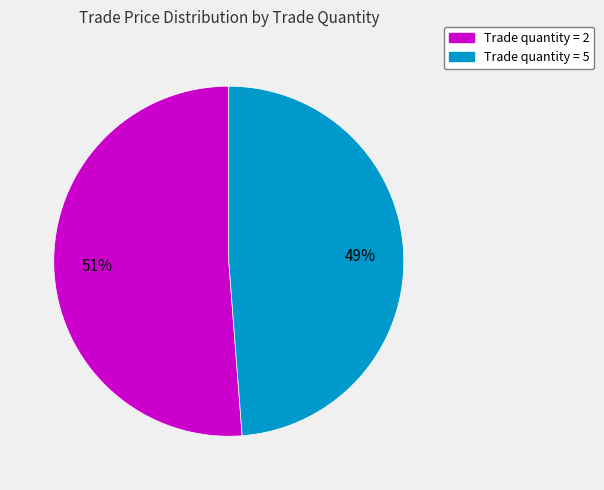

To the nearest percent, what is the average slice percentage?

50%